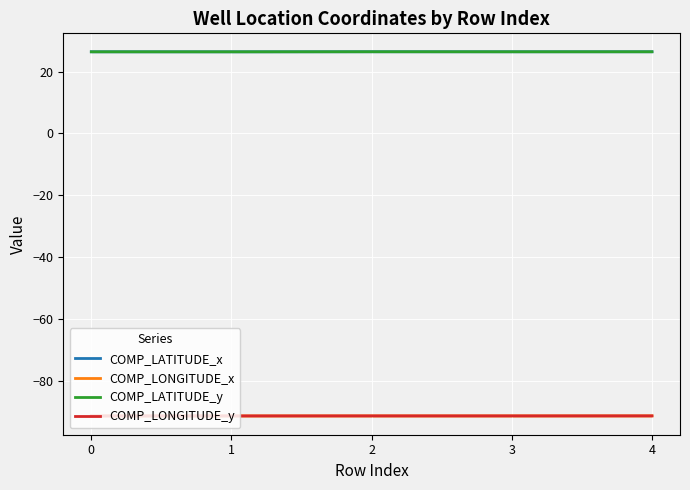

Is it true that COMP_LATITUDE_x equals 36.2 at 0?

False